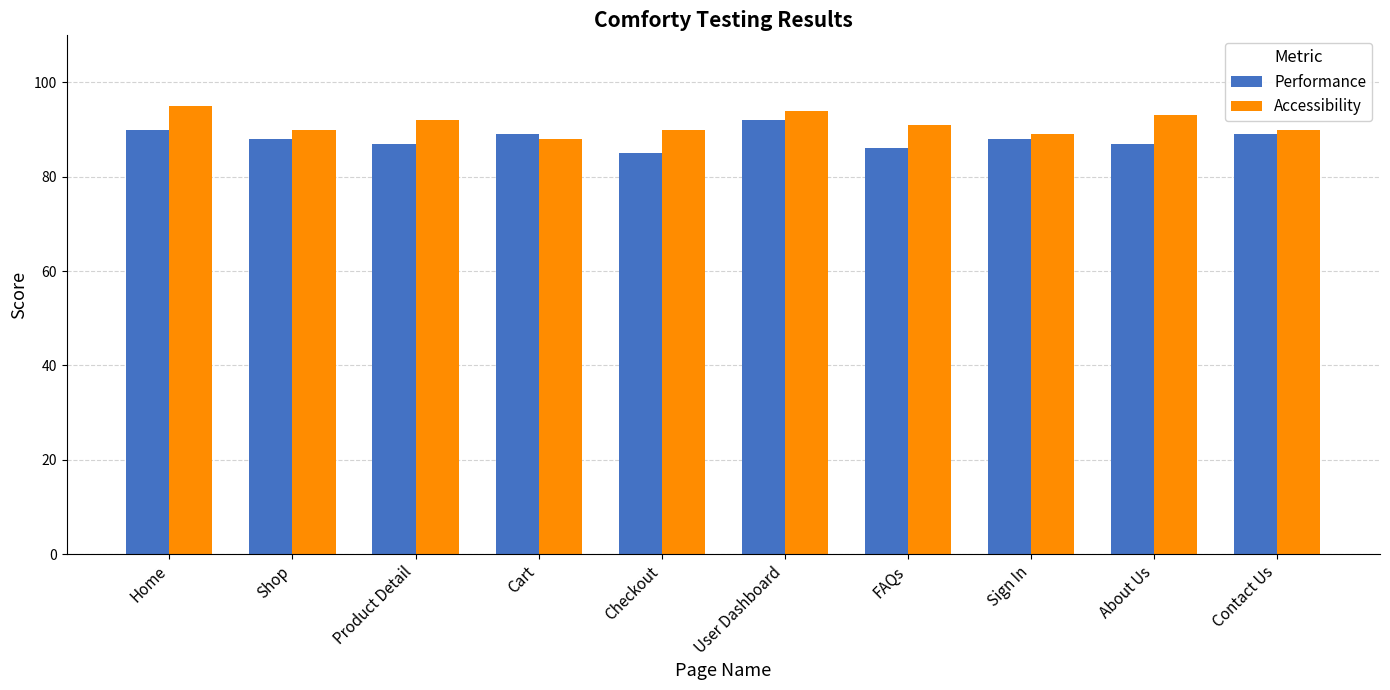

What position from the left is Home?

1